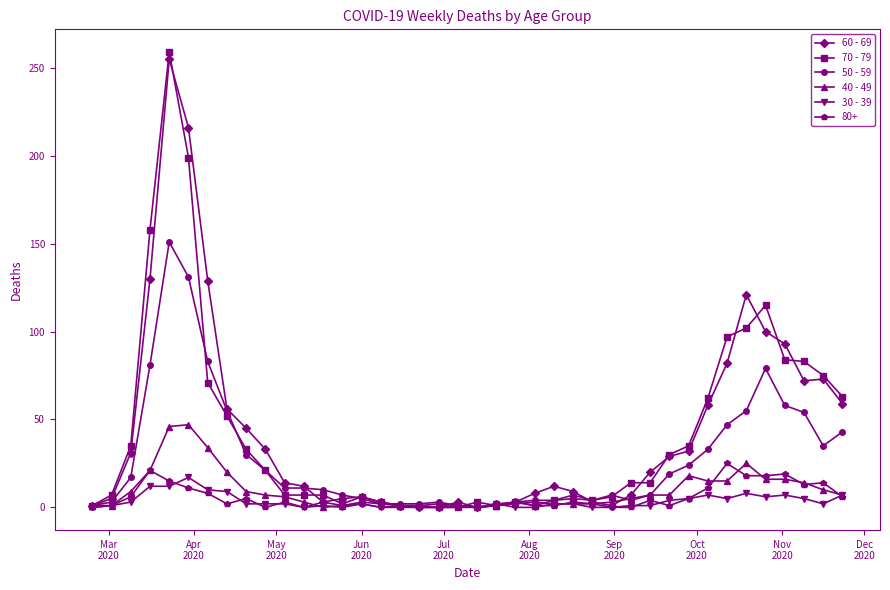

True or false: 60 - 69 has more than 2 interior local peaks.

True